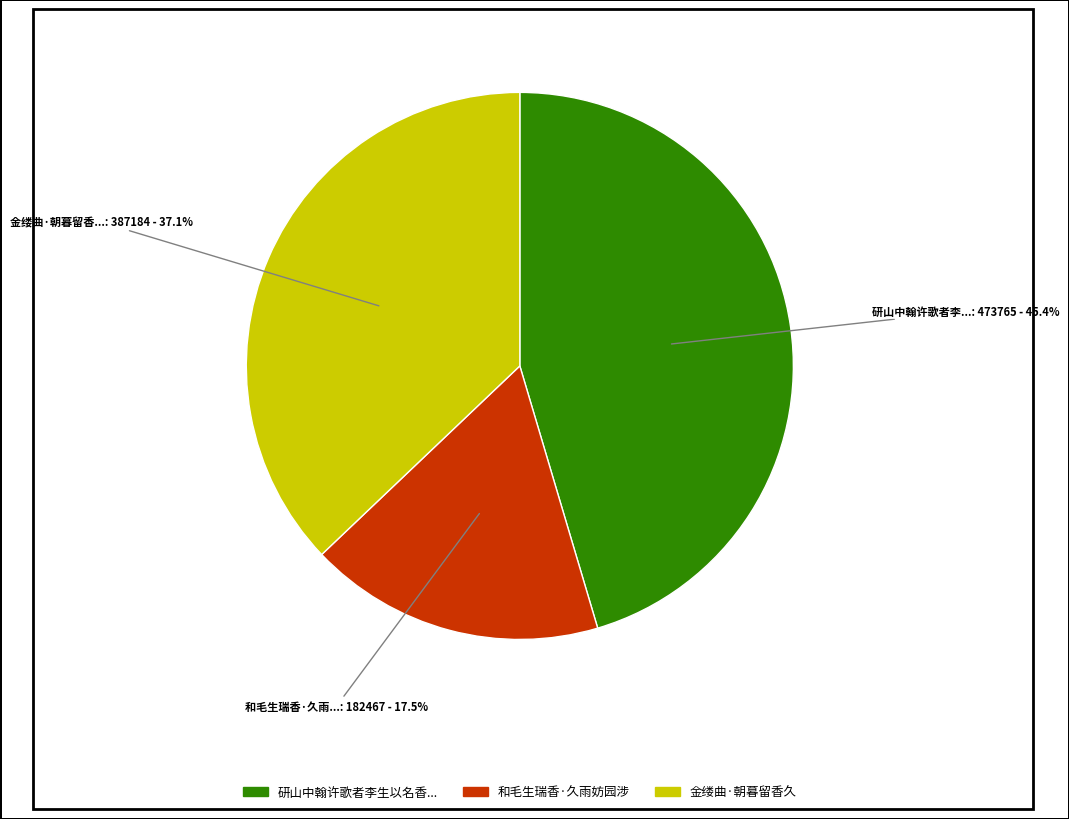

Does any single category account for the majority?

No